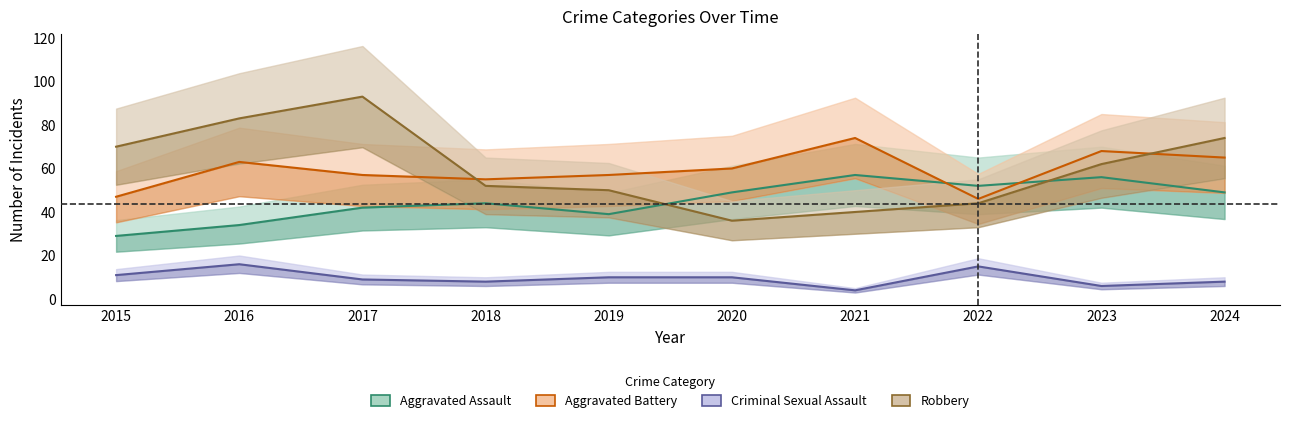

At which category does Aggravated Battery reach its first local valley?

2018